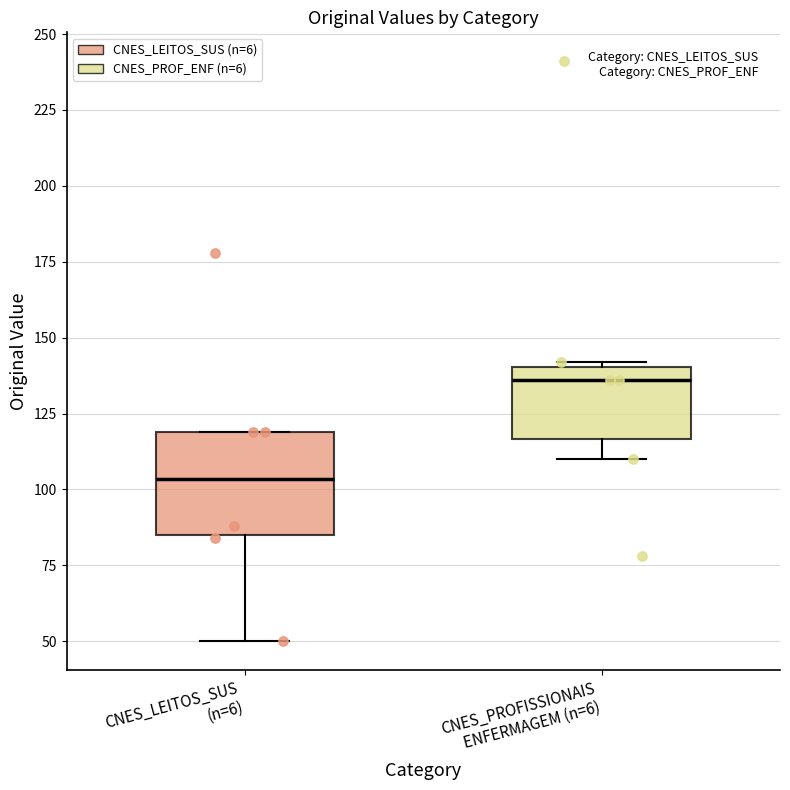

Which box's median line is the lowest?

CNES_LEITOS_SUS (n=6)